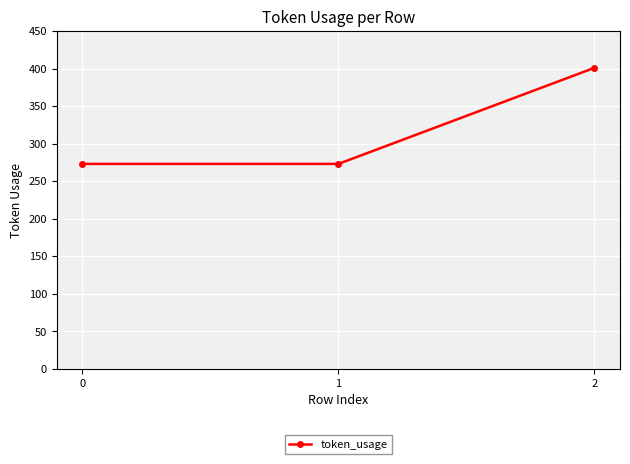

What is the sum of the values at 1 and 2?

674